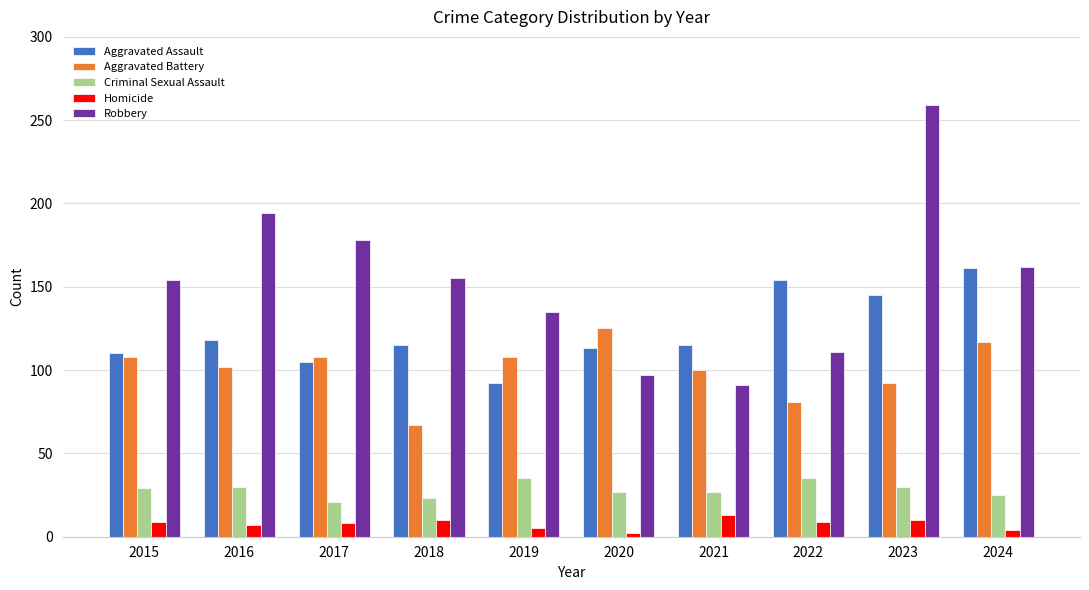

Which series has the widest spread of values?

Robbery